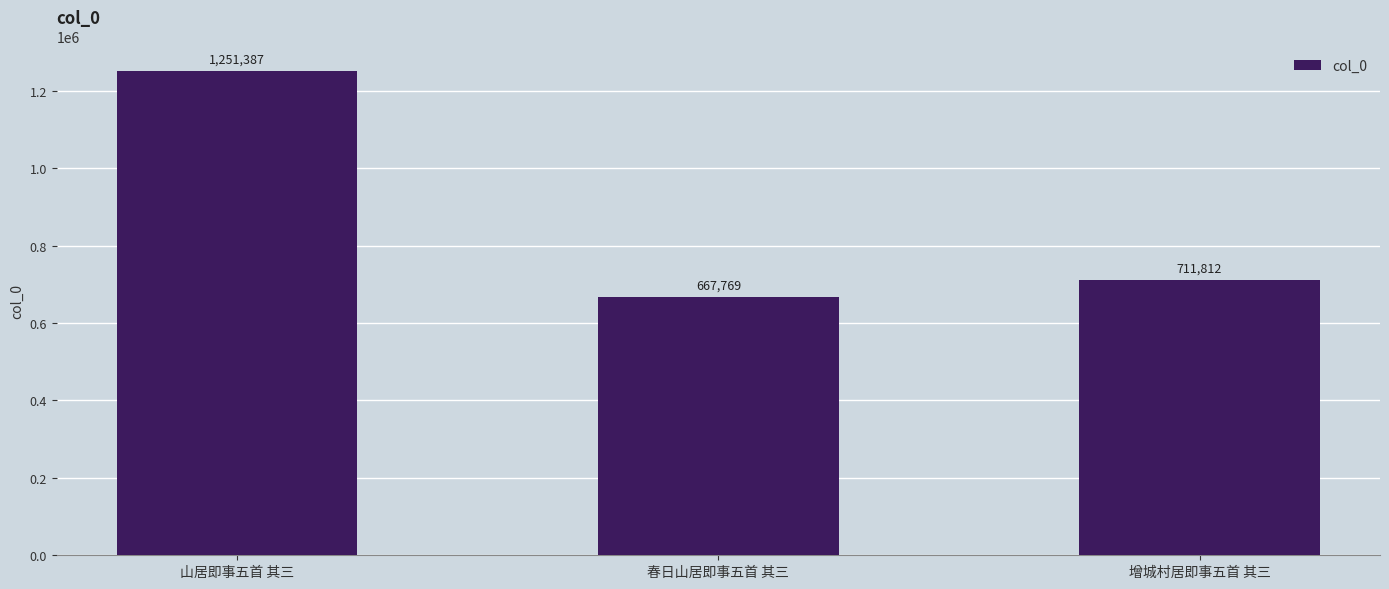

What is the greatest value displayed?

1251387